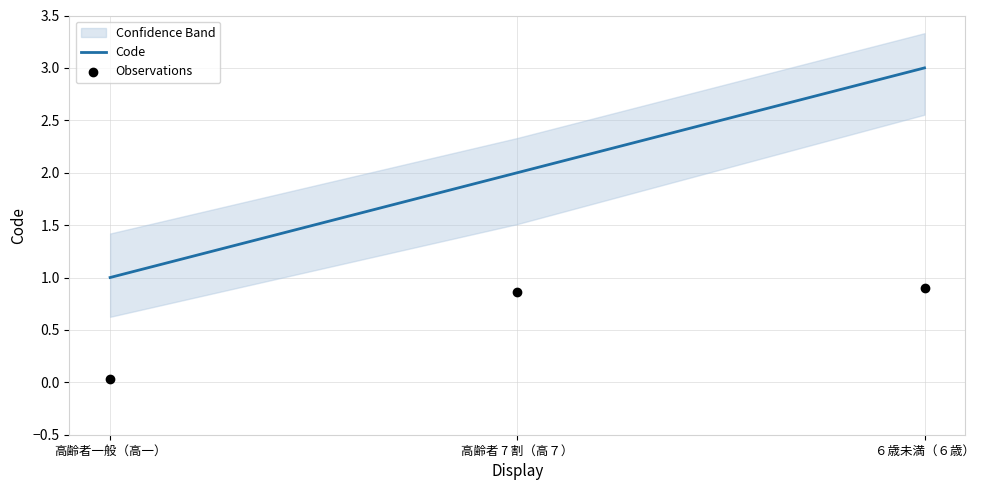

At which category is the sum across all series the highest?

６歳未満（６歳）